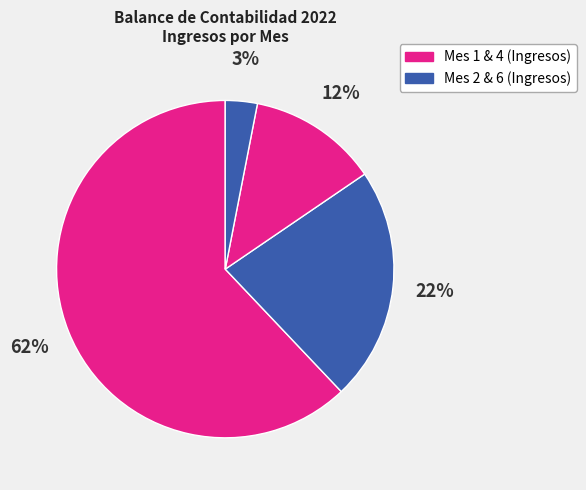

Count the number of slices in the pie.

4